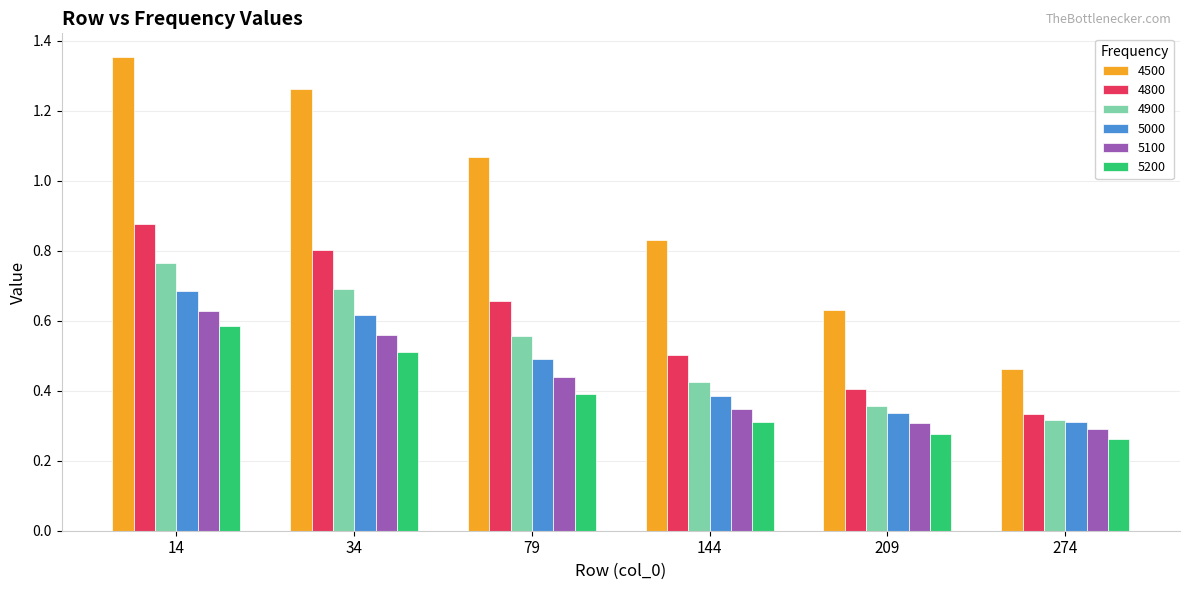

How many data points in 4500 are less than 1?

3